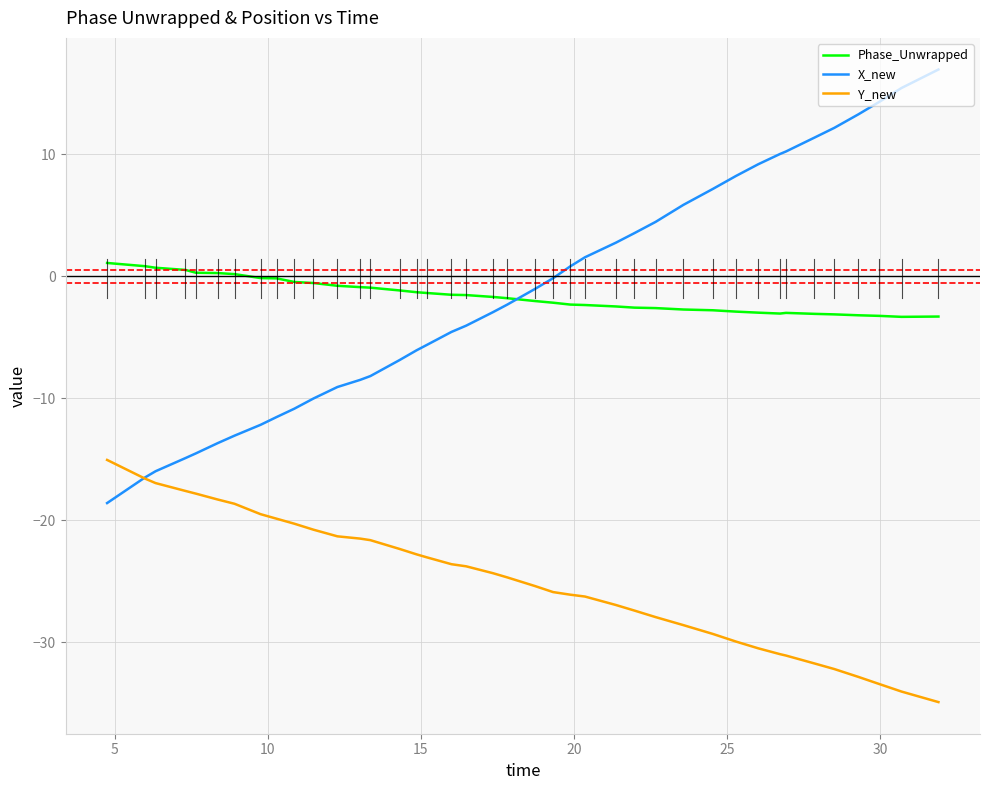

What is the maximum value for Y_new?

-15.0